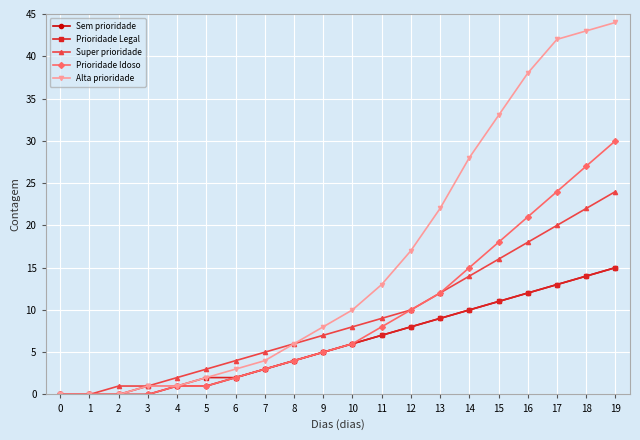

The Sem prioridade series shows 5 at 9. True or false?

True